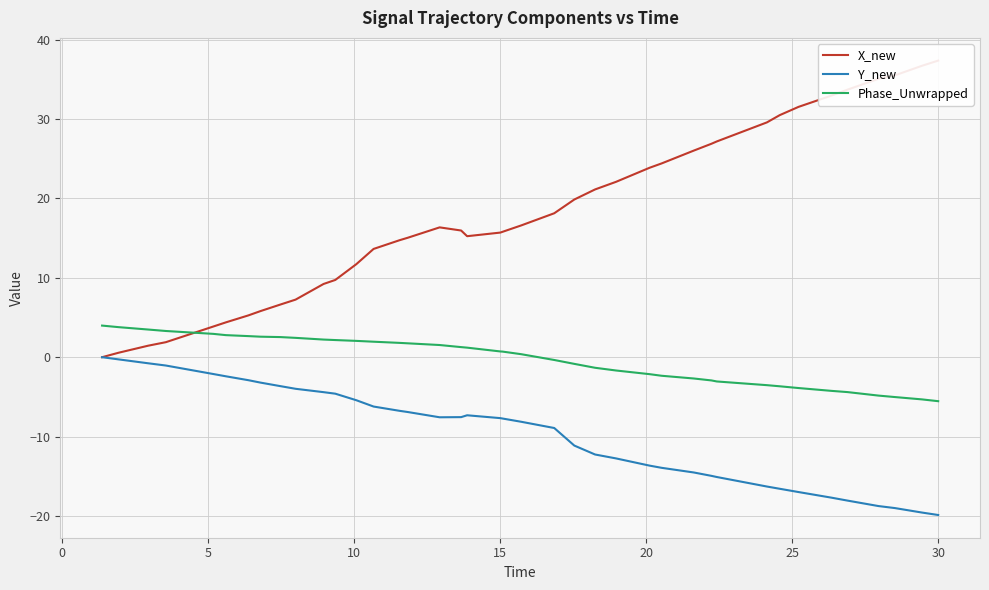

Rank the series by their maximum value, from lowest to highest.

Y_new, Phase_Unwrapped, X_new